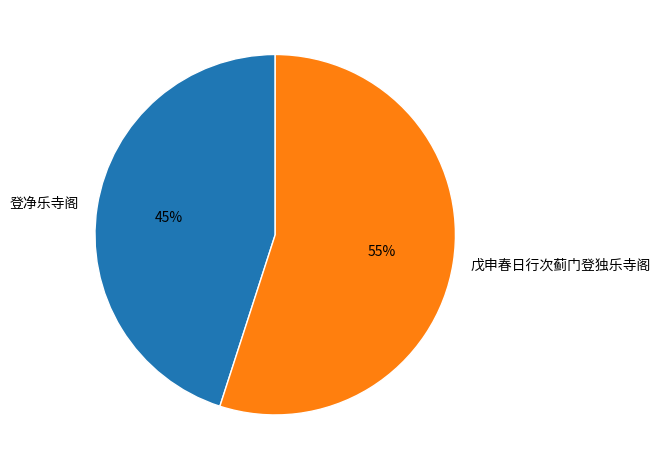

Is it true that 登净乐寺阁 is 56% of the pie?

False